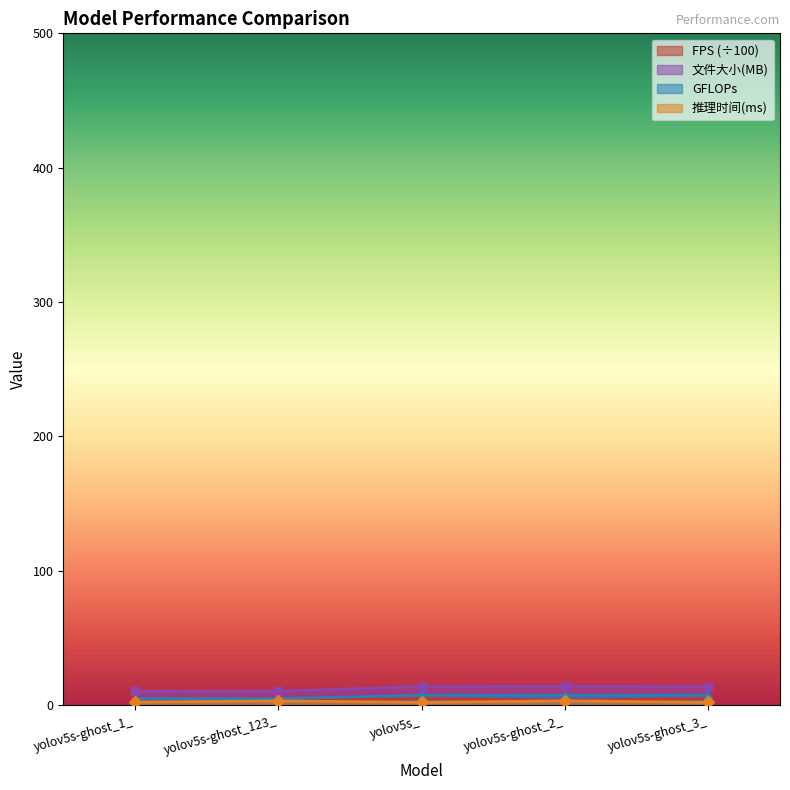

At which category is the sum across all series the highest?

yolov5s_